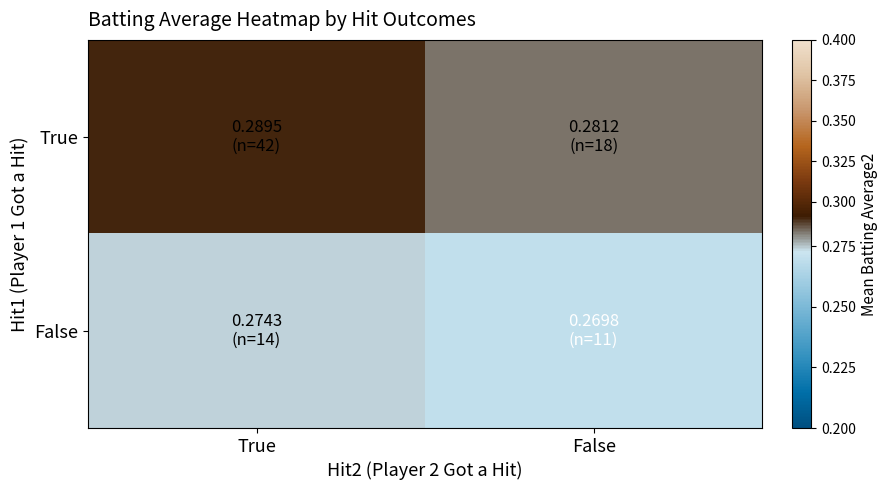

How many data points does each series have?

2